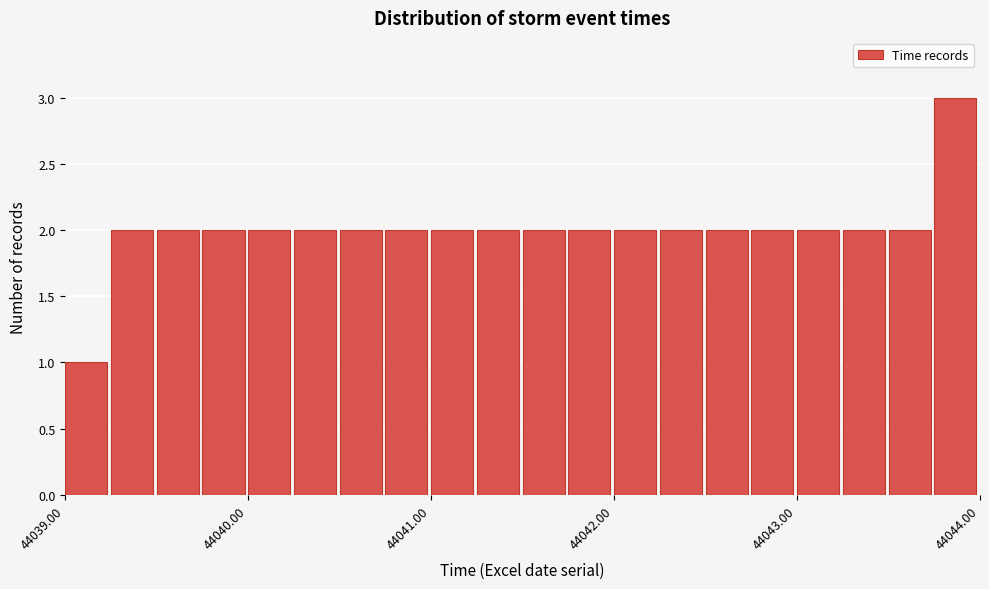

Around what value on the x-axis is the tallest bar? Give the approximate position of its centre, as read against the axis.

44043.9